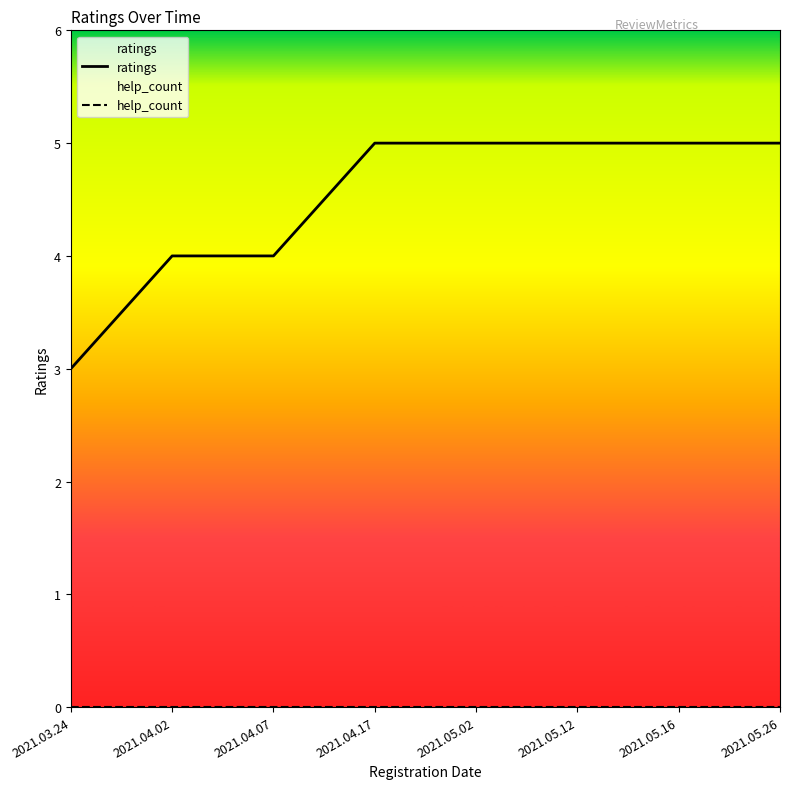

What is the average value of the ratings series?

4